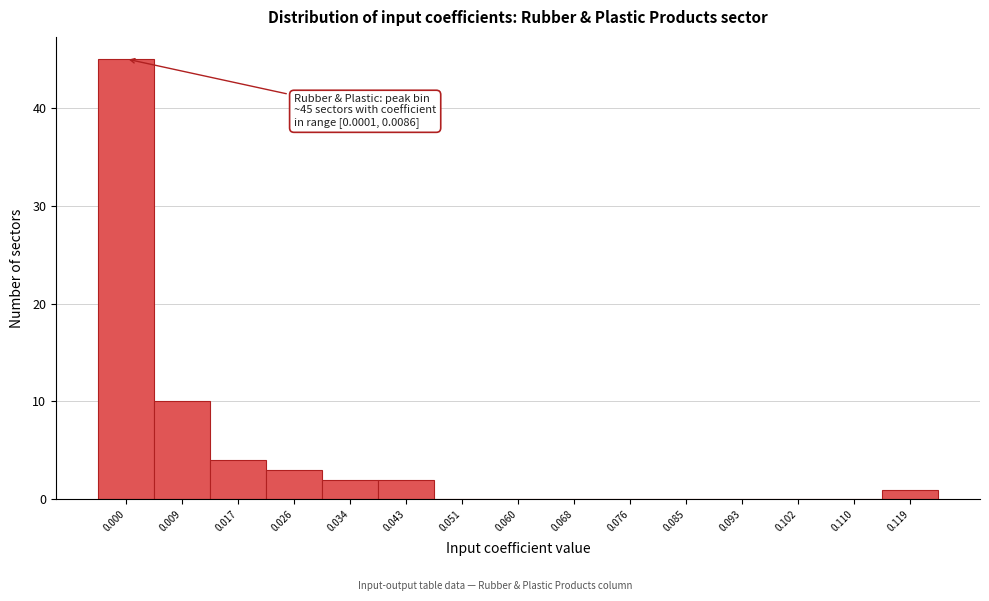

Reading left to right, what are all the values shown in this chart?

0.000=45	0.009=10	0.017=4	0.026=3	0.034=2	0.043=2	0.051=0	0.060=0	0.068=0	0.076=0	0.085=0	0.093=0	0.102=0	0.110=0	0.119=1